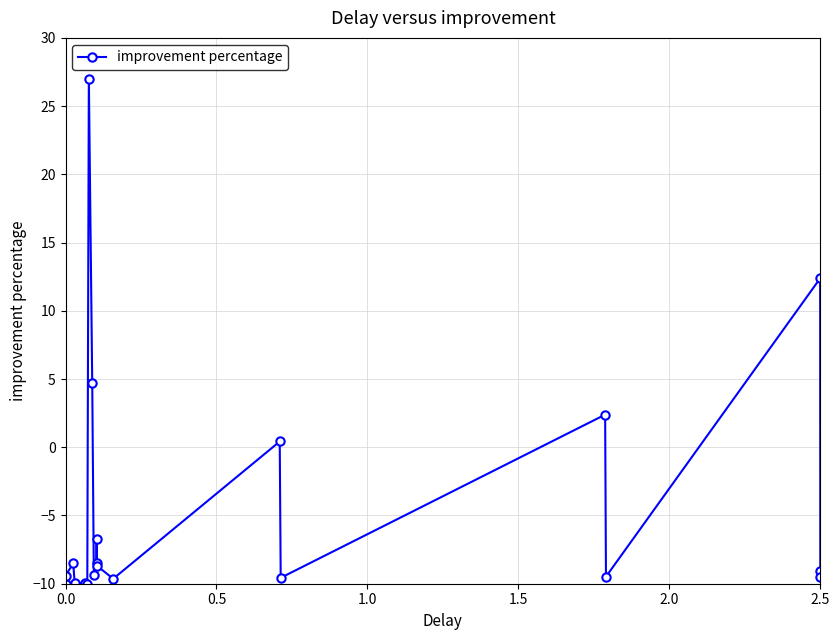

How many interior local valleys (lower than both neighbors) does the data have?

6